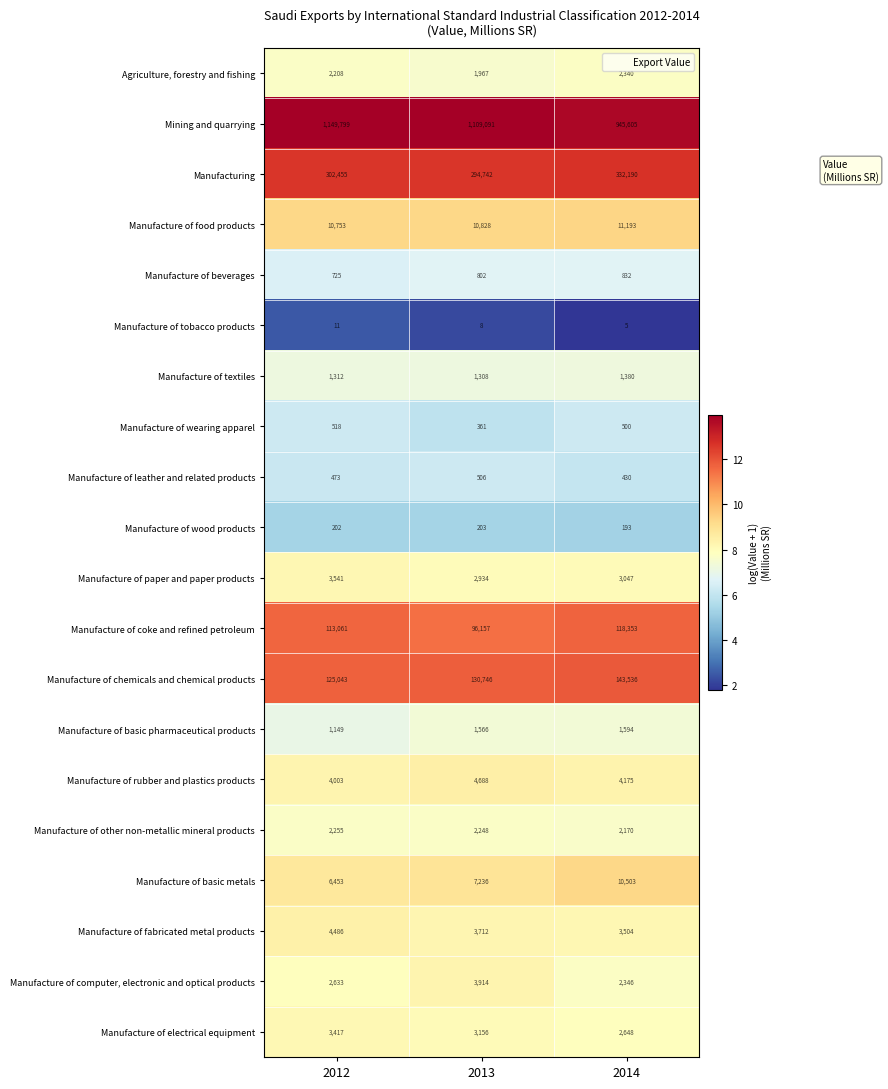

Where does the Manufacture of electrical equipment series first go above 3156?

2012